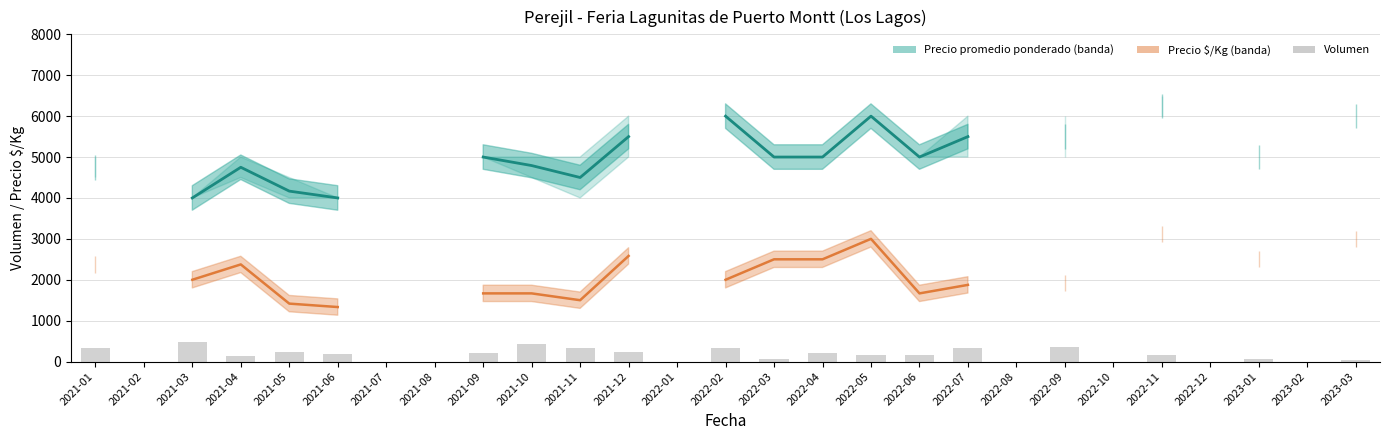

What is the difference between the maximum and minimum values in the Volumen series?

455.0